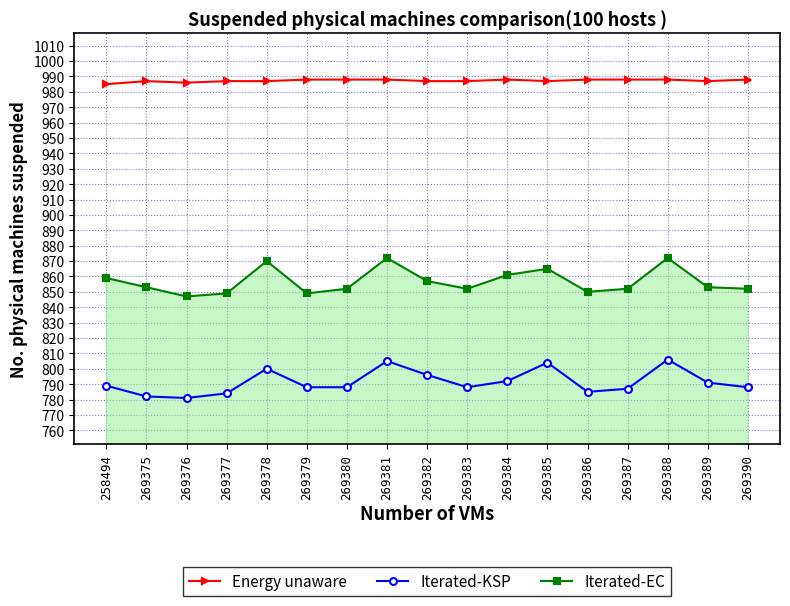

What is the total value across all series at 269382?

2640